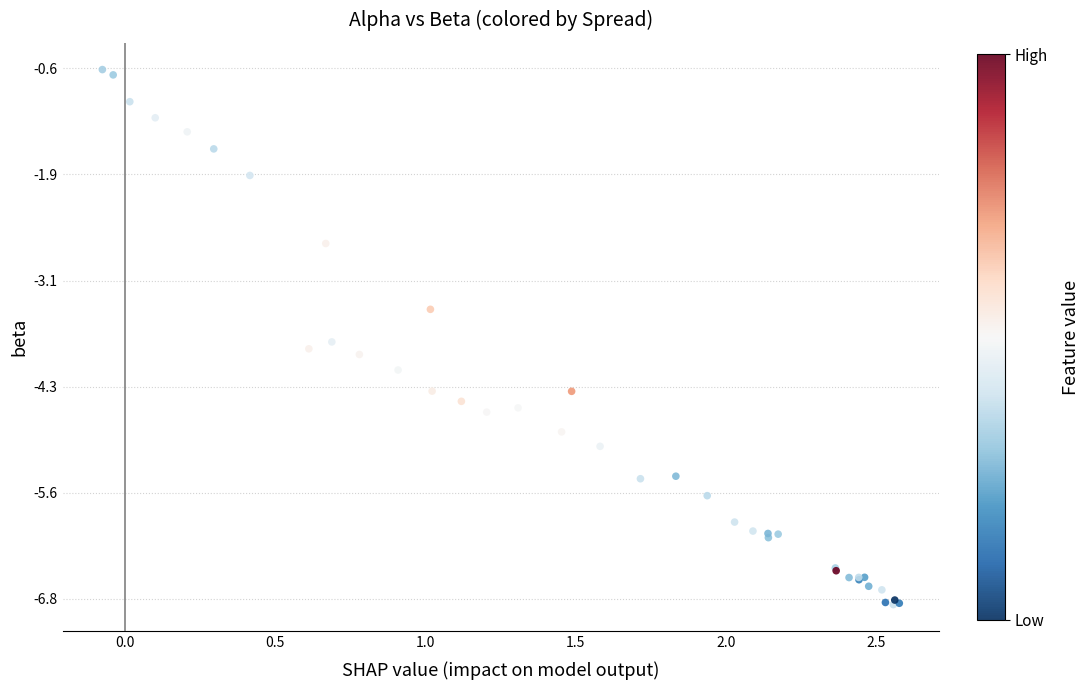

What Y value in the scatter plot is closest to -3?

-2.7